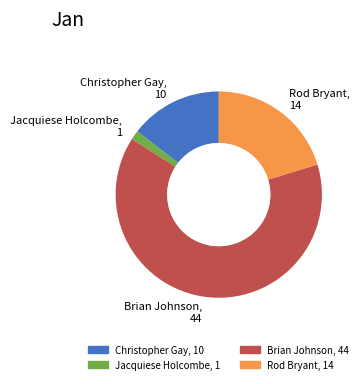

The Jacquiese Holcombe slice represents 1% of the pie. True or false?

True